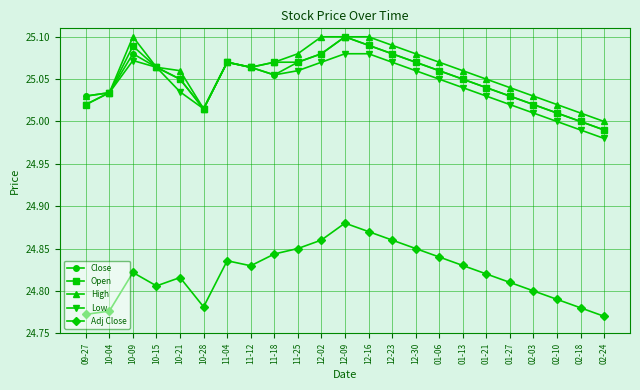

What is the difference between the maximum and minimum values in the Adj Close series?

0.1